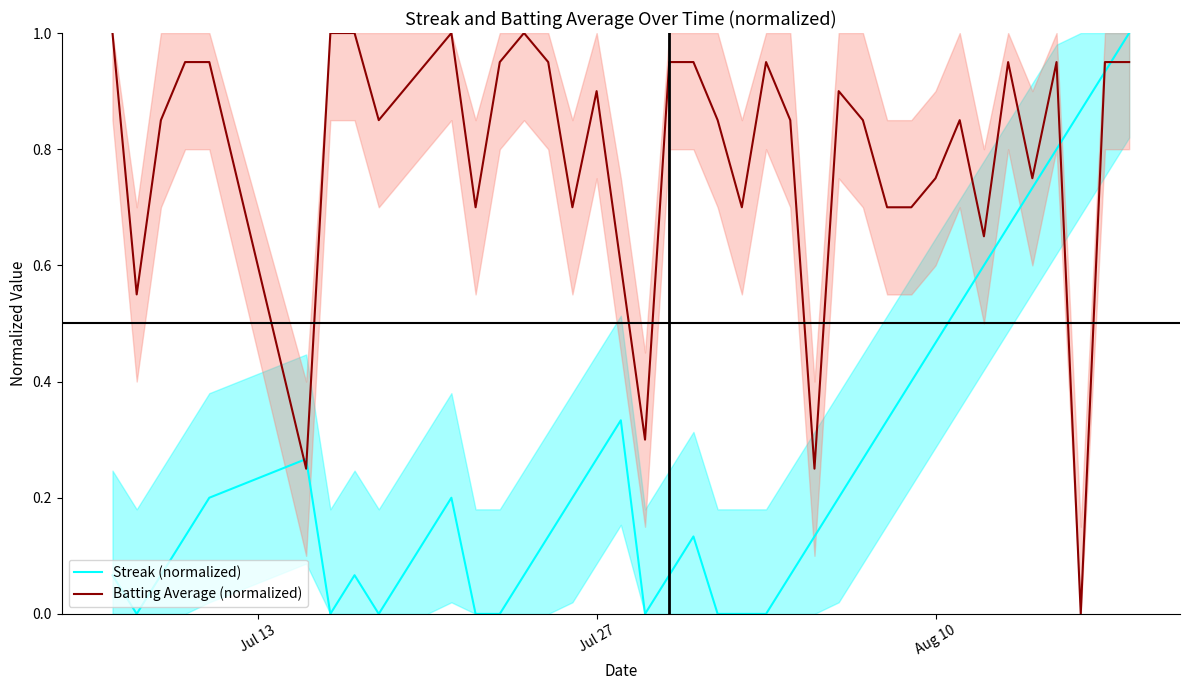

True or false: Batting Average (normalized) and Streak (normalized) cross at least once.

True